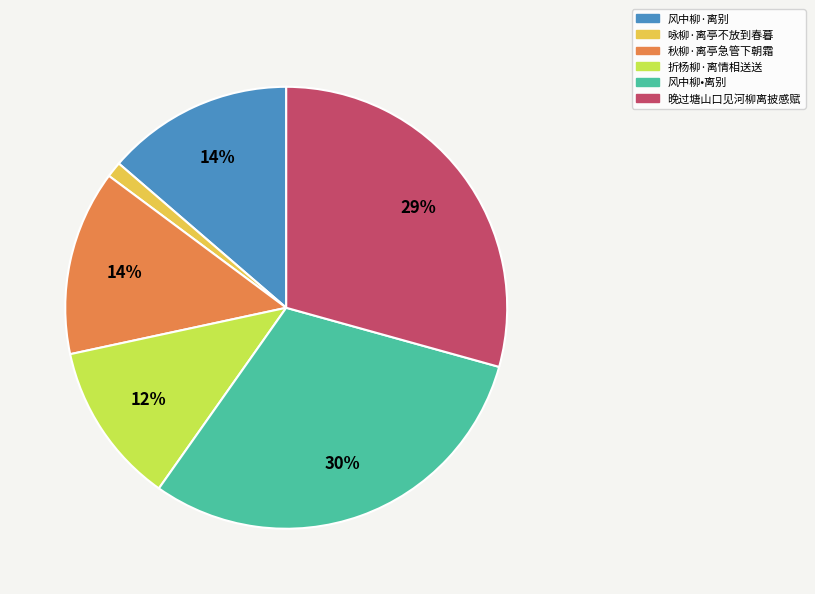

To the nearest percent, what is the difference between the largest and smallest slice percentages?

29%